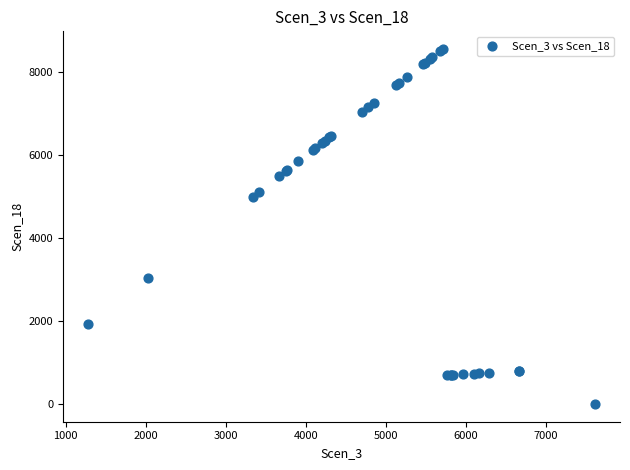

What Y value in the scatter plot is closest to 4280?

5001.0